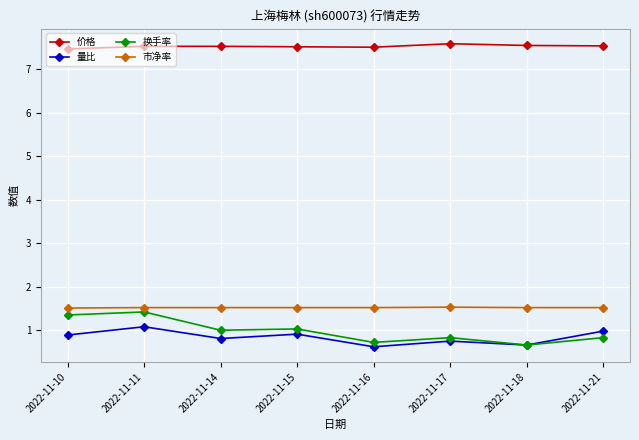

What is the total value across all series at 2022-11-10?

11.2